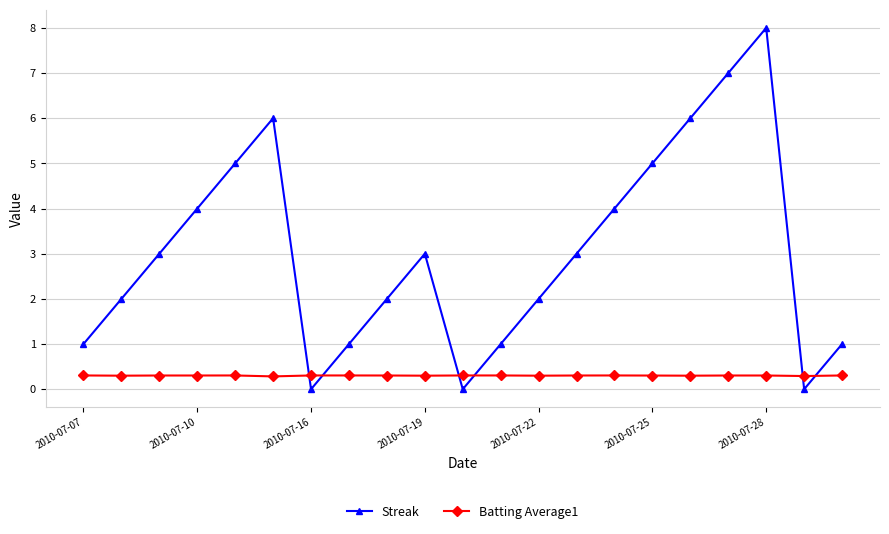

True or false: Streak has more than 1 interior local peaks.

True